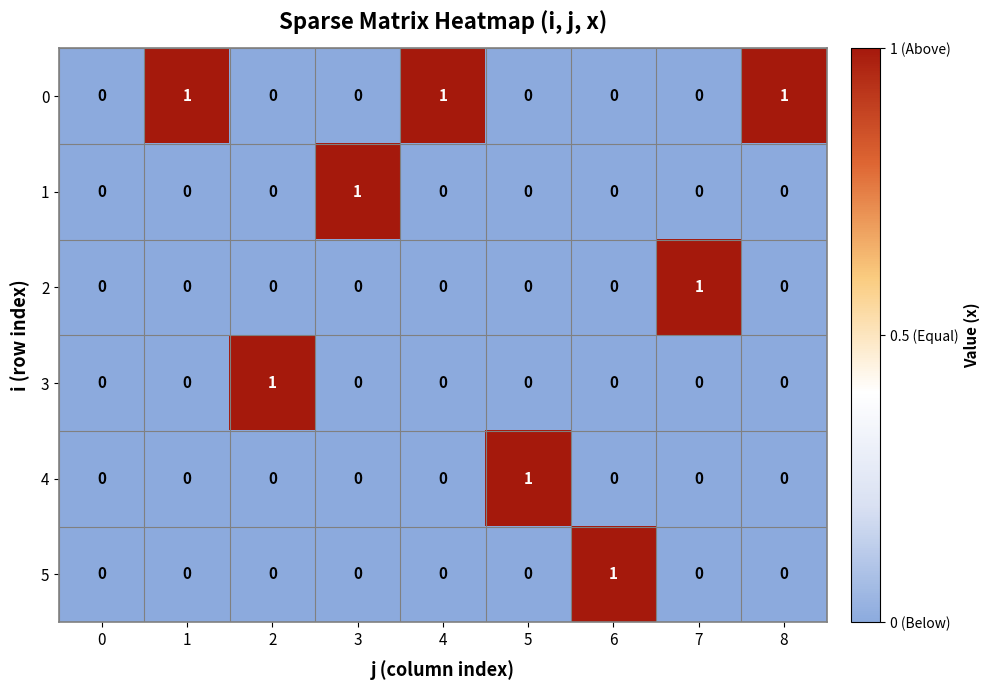

True or false: 0 has a value of 1 at 3.

False